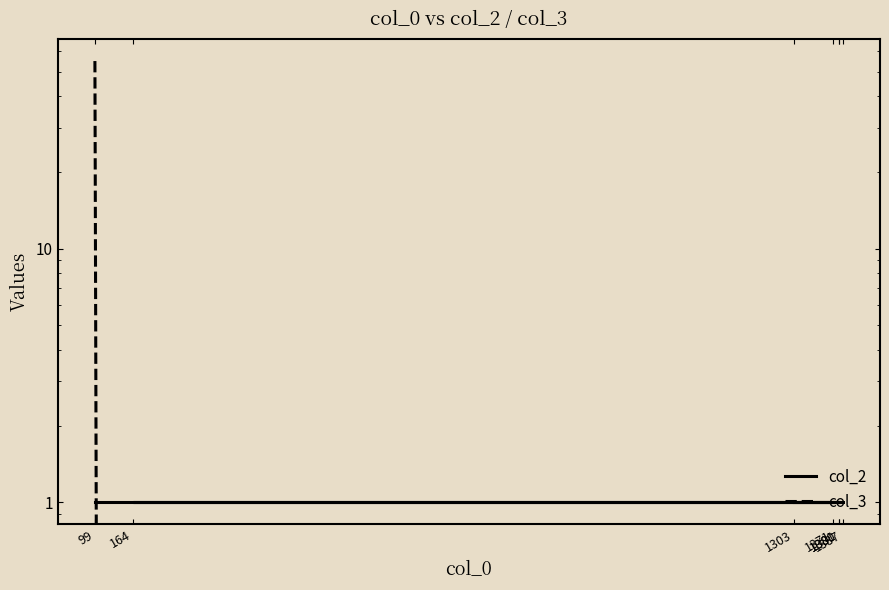

How many times do col_3 and col_2 cross each other?

1